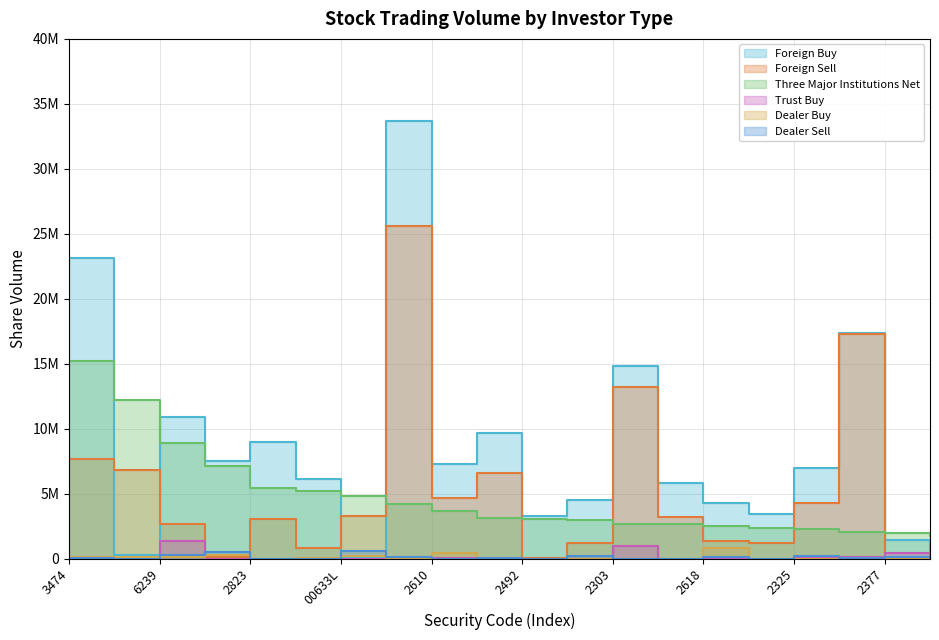

Reading right to left, list all the values displayed in this chart.

Foreign Buy: 0	1413000	17376000	6987000	3462000	4322000	5813000	14844000	4537000	3286000	9654000	7292000	33714000	100000	6140000	9002000	7527000	10901000	262000	23138000
Foreign Sell: 0	168000	17273397	4320102	1217539	1383000	3207728	13218177	1187000	92000	6622000	4704000	25566000	3292000	857000	3064580	147000	2710000	6818000	7682000
Three Major Institutions Net: 1787000	2009000	2067603	2327898	2342461	2516000	2674272	2674823	2958000	3086818	3170000	3651000	4236000	4836000	5197000	5438020	7126000	8891000	12236000	15181000
Trust Buy: 0	450000	117000	96000	0	20000	0	1000000	0	0	0	38000	0	0	0	0	0	1376000	0	0
Dealer Buy: 0	66000	95000	0	17000	825000	19000	0	0	0	0	453000	50000	180000	48000	0	292000	115000	160000	105000
Dealer Sell: 0	104000	43000	230000	7000	120000	0	0	195000	182	86000	0	100000	565000	0	0	546000	314000	0	29000